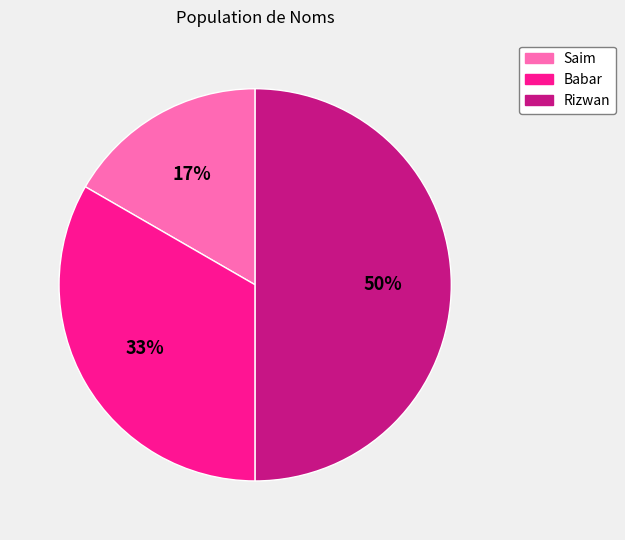

To the nearest percent, what percentage of the pie is Babar?

33%